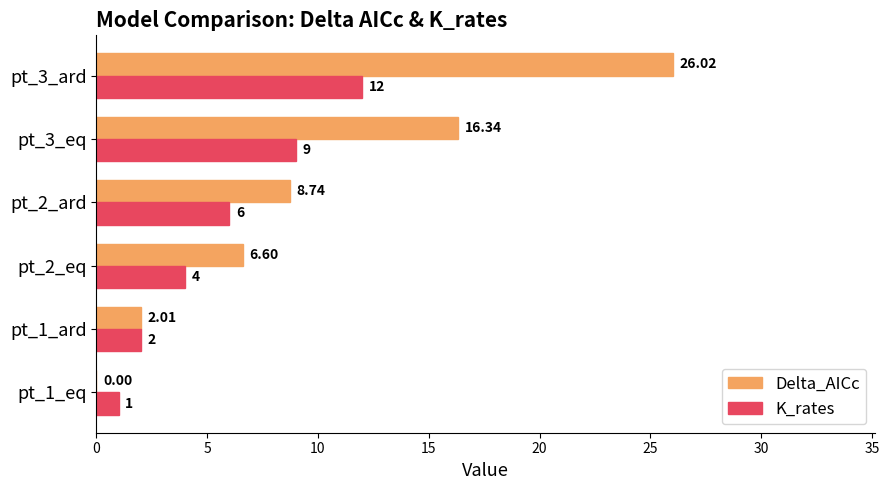

How many values in Delta_AICc are above zero?

5